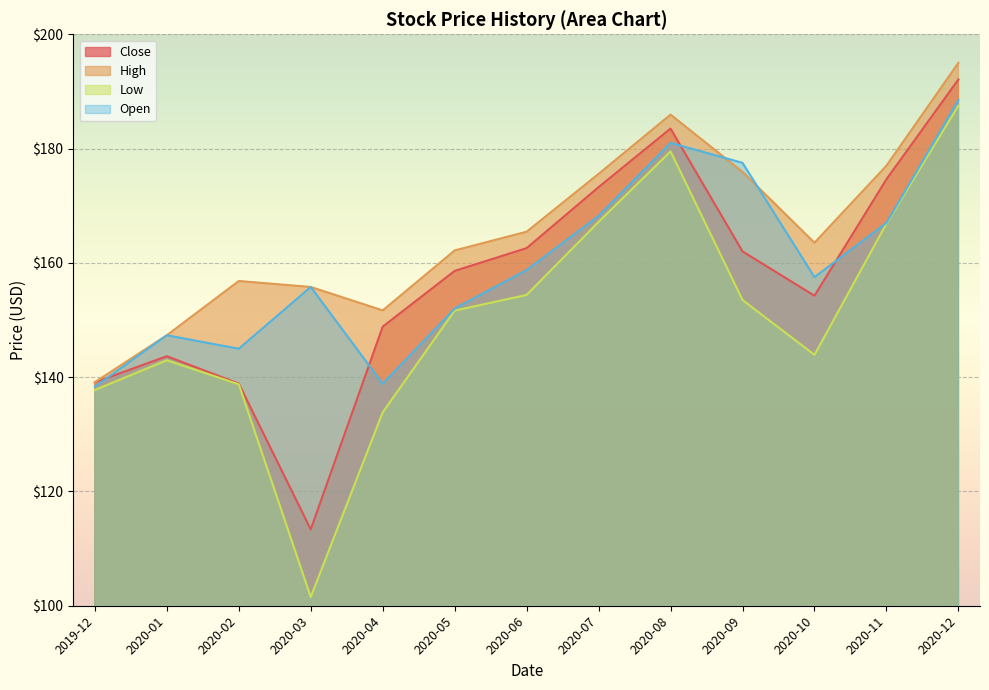

Where does the High series first go above 163?

2020-06